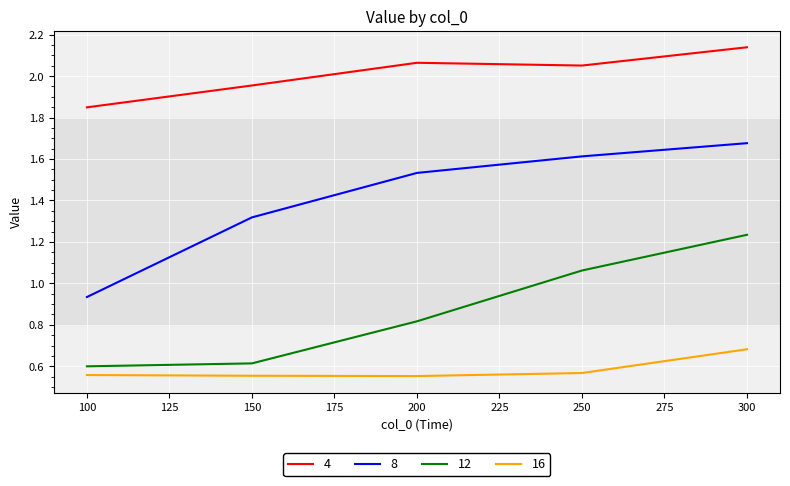

True or false: 12 and 4 intersect in this chart.

False